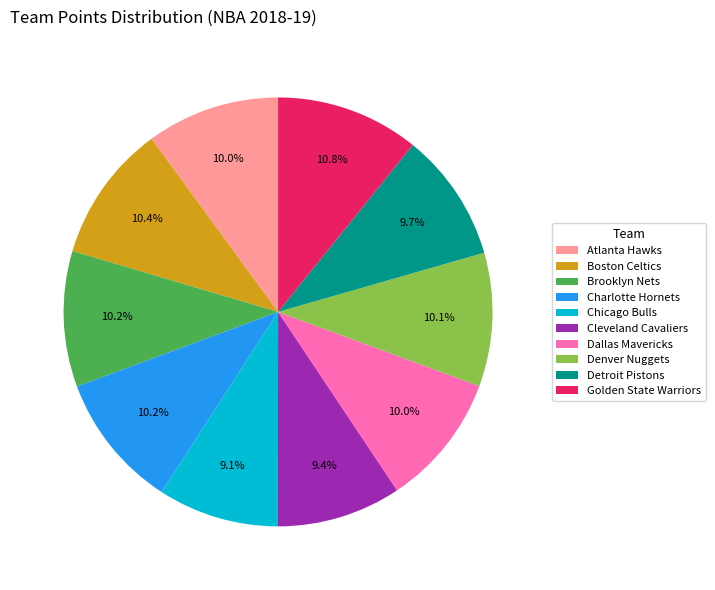

Combined, what portion of the pie is Boston Celtics and Detroit Pistons?

20.1%